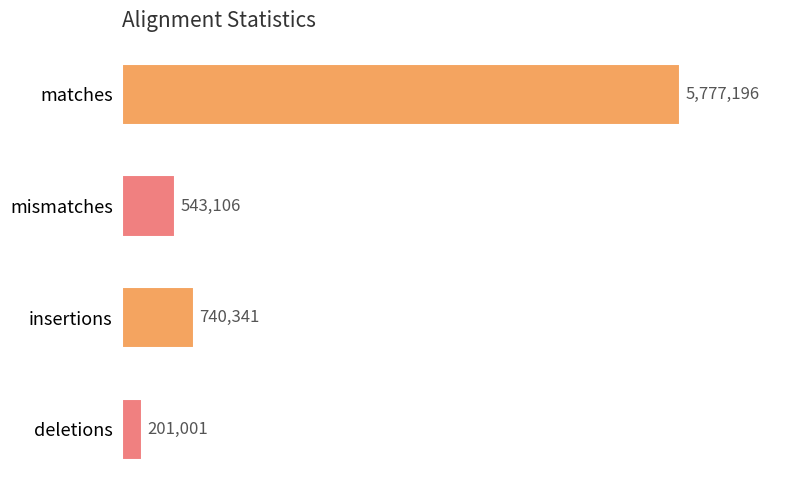

What is the change in value from mismatches to insertions?

+197235